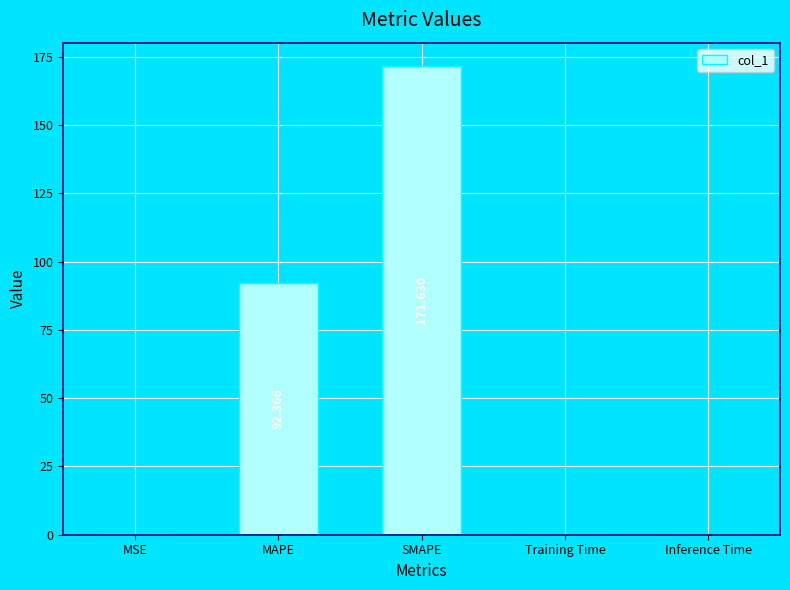

At which category does the chart reach its peak across all series?

SMAPE